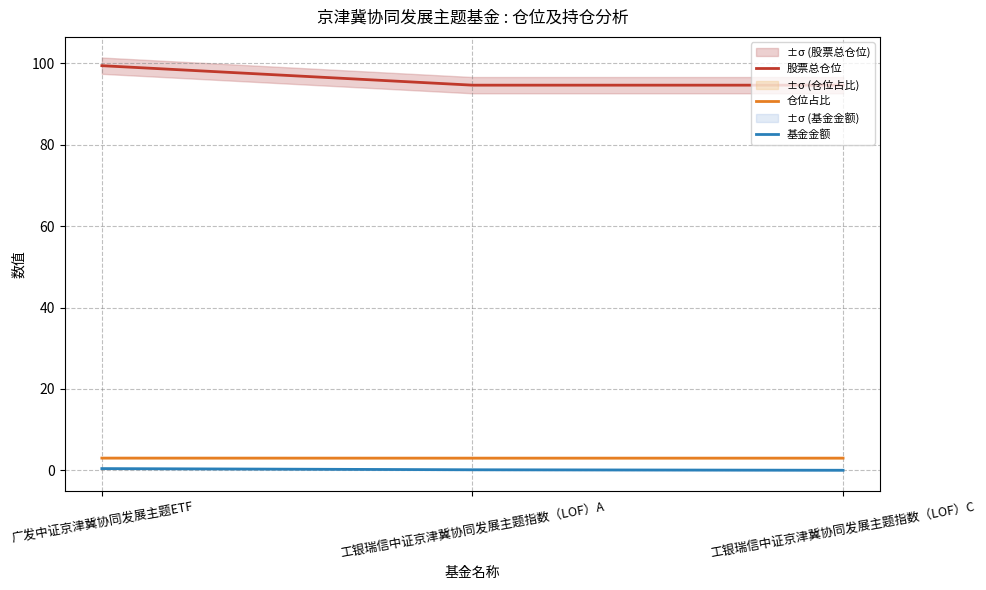

Does the chart display data point markers on the line(s)?

No